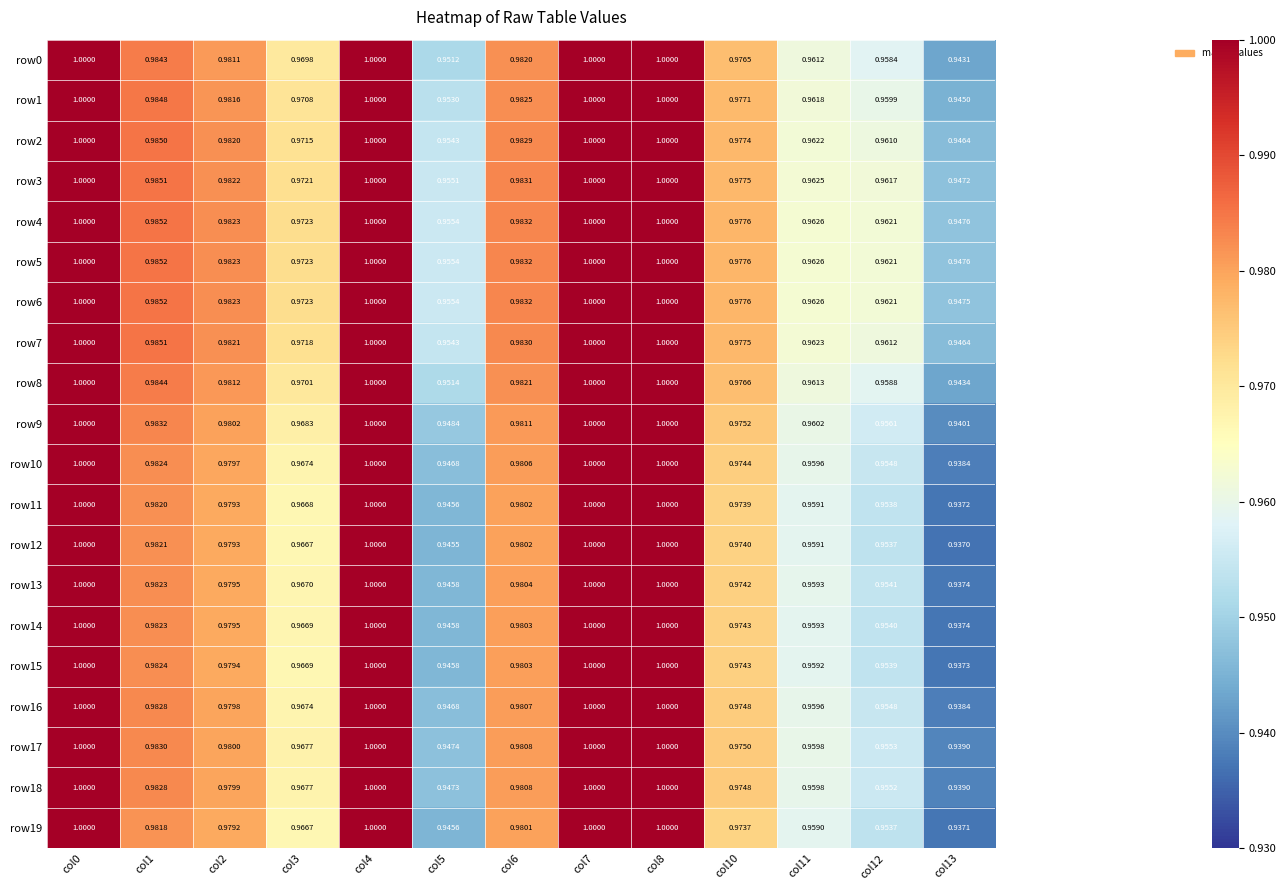

Is the value of row7 at col2 greater than the value of row13 at col13?

Yes